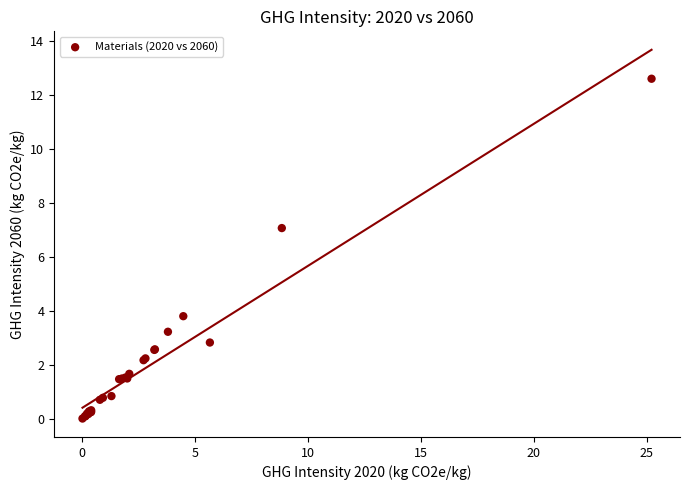

What Y value in the scatter plot is closest to 6?

7.1